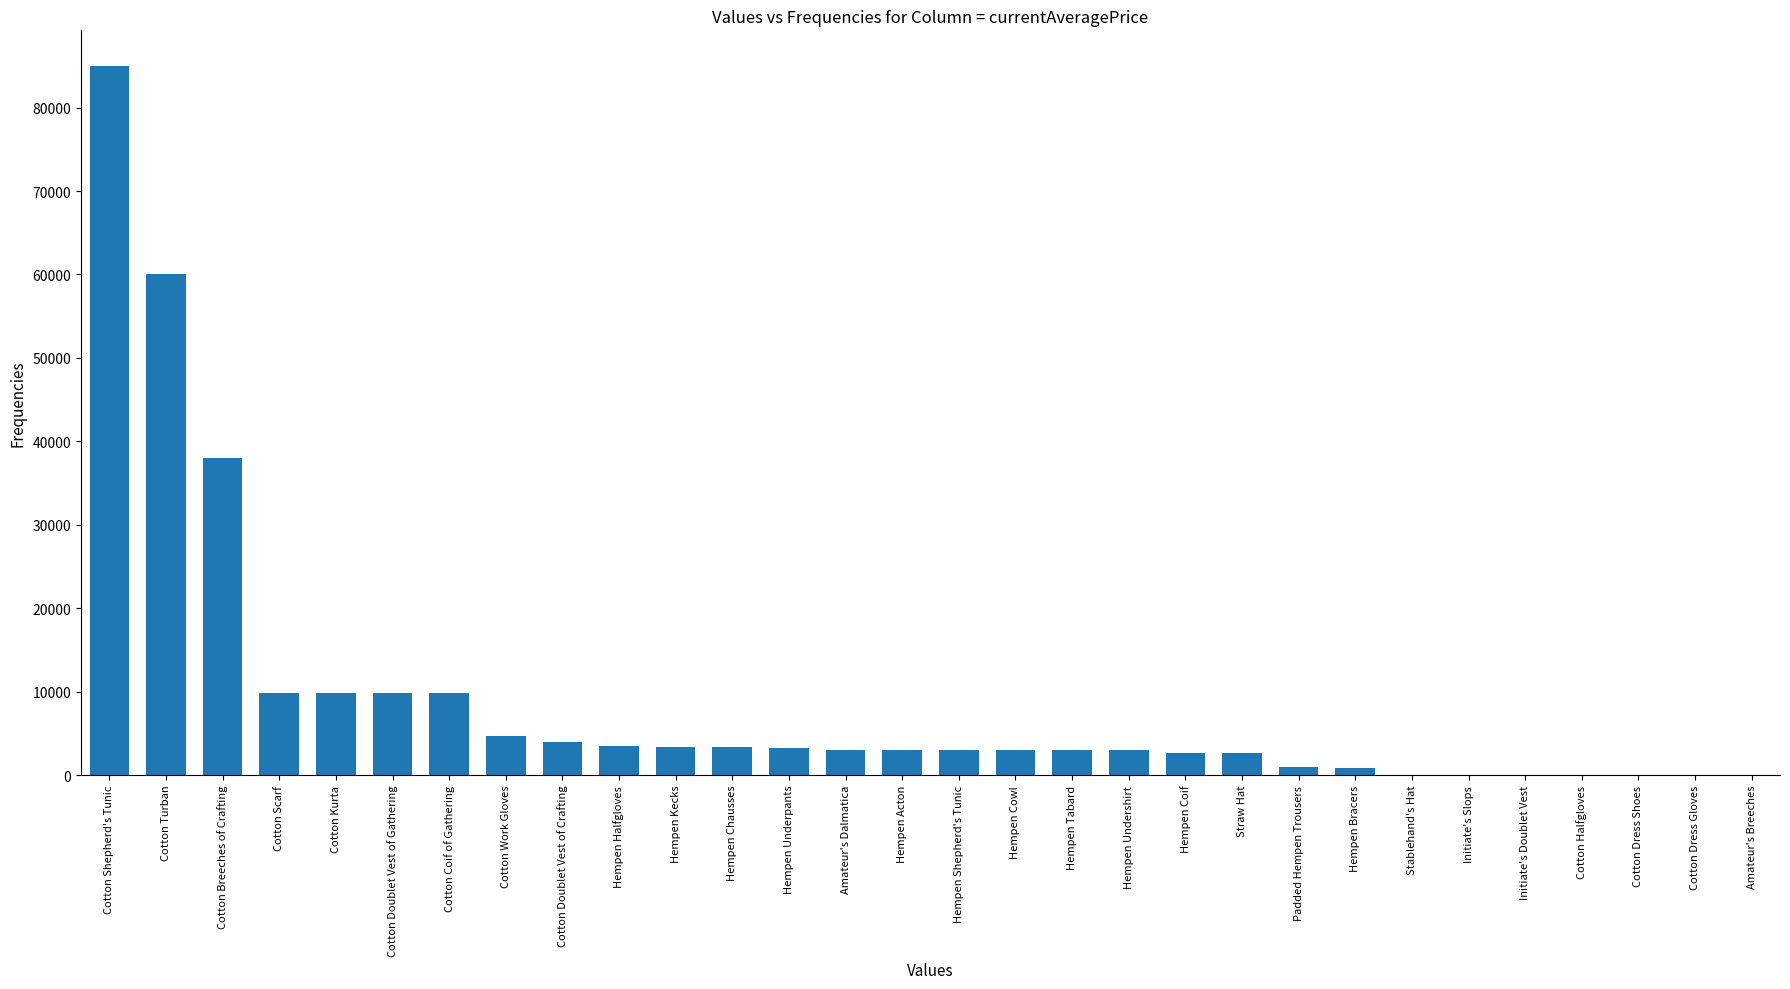

What is the maximum value shown in the chart?

85011